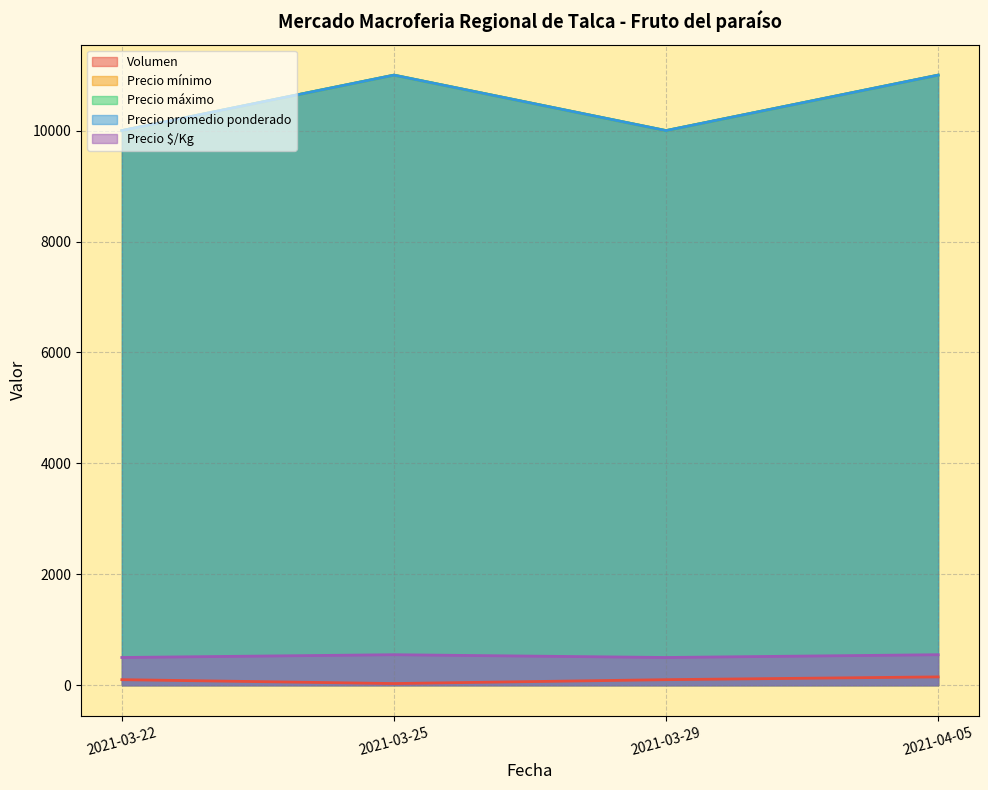

What is the sum of all Precio mínimo values?

42000